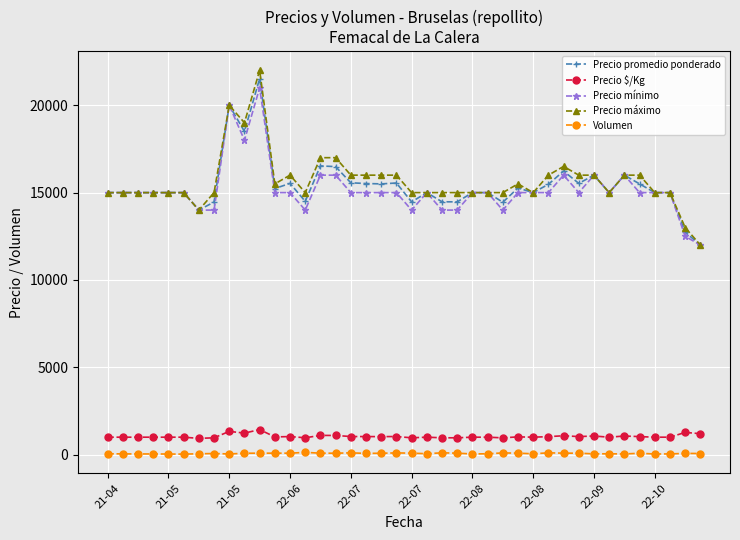

Count the number of data series in this chart.

5